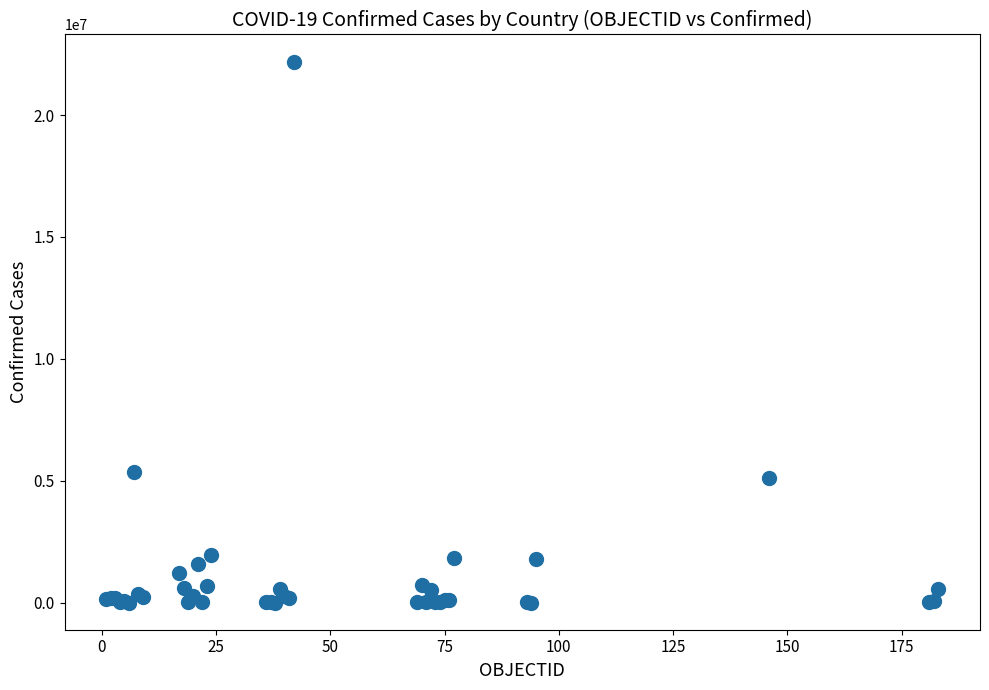

What Y value in the scatter plot is closest to 11099212?

5366522